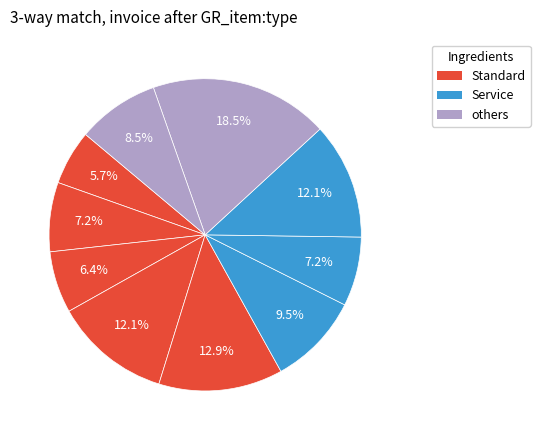

How many segments does this pie chart have?

10